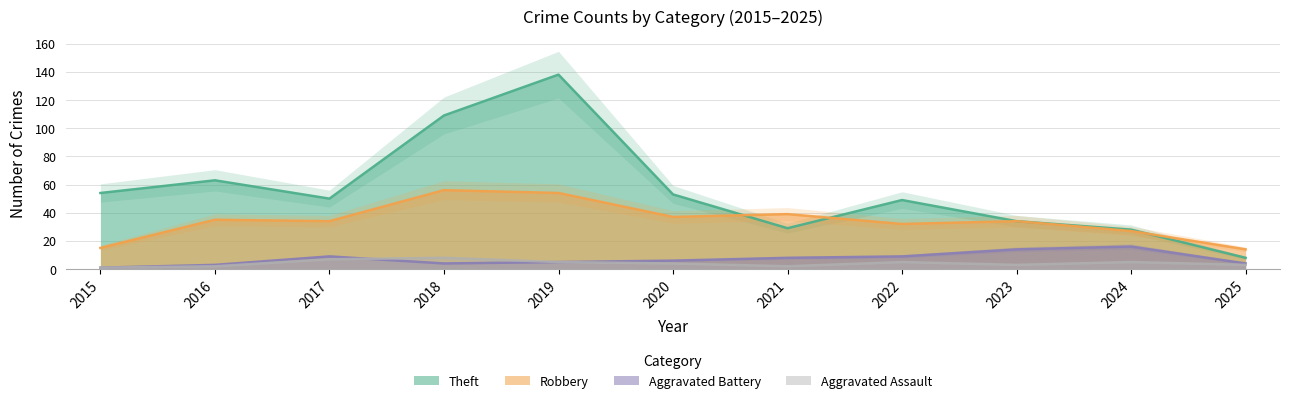

True or false: Theft and Aggravated Battery intersect in this chart.

False